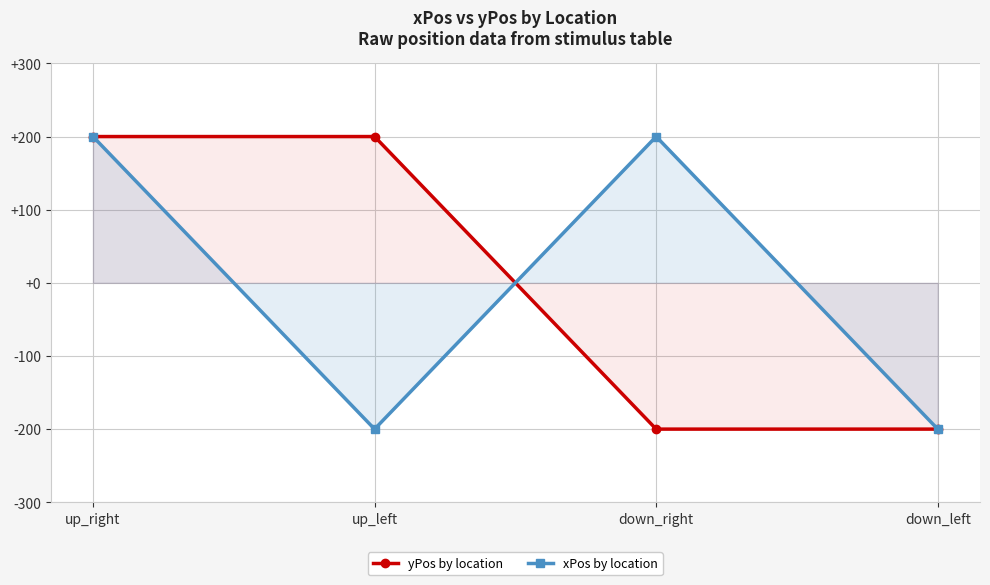

What is the lowest value of the xPos by location series?

-200